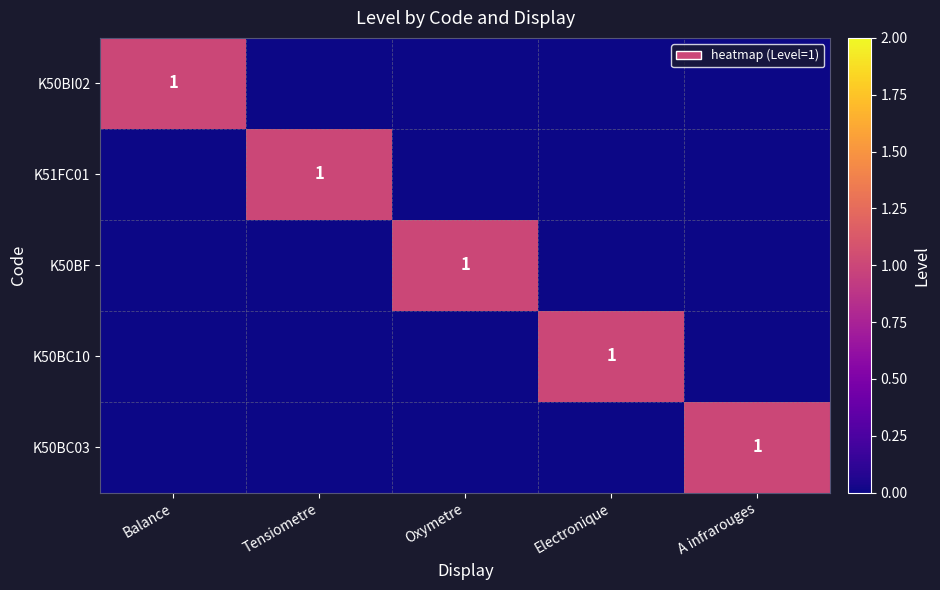

True or false: K50BC03 has a value of 1 at Tensiometre.

False